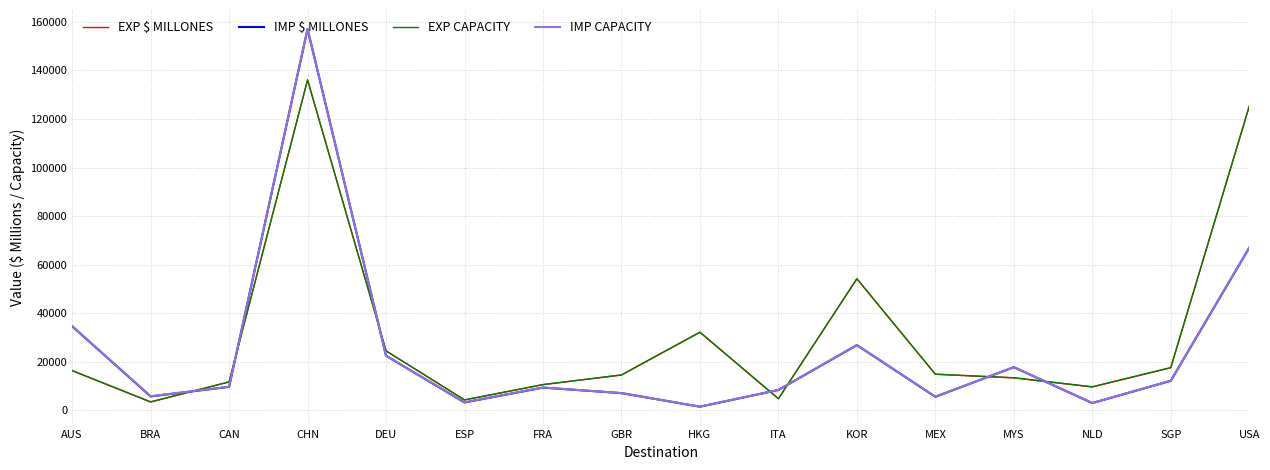

True or false: EXP CAPACITY and EXP $ MILLONES intersect in this chart.

False